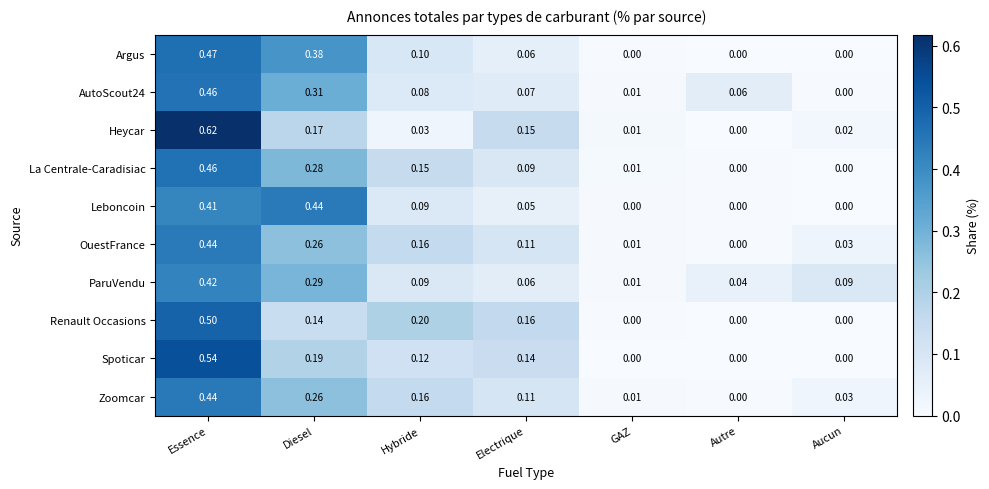

Which series has the largest range (max minus min)?

Heycar